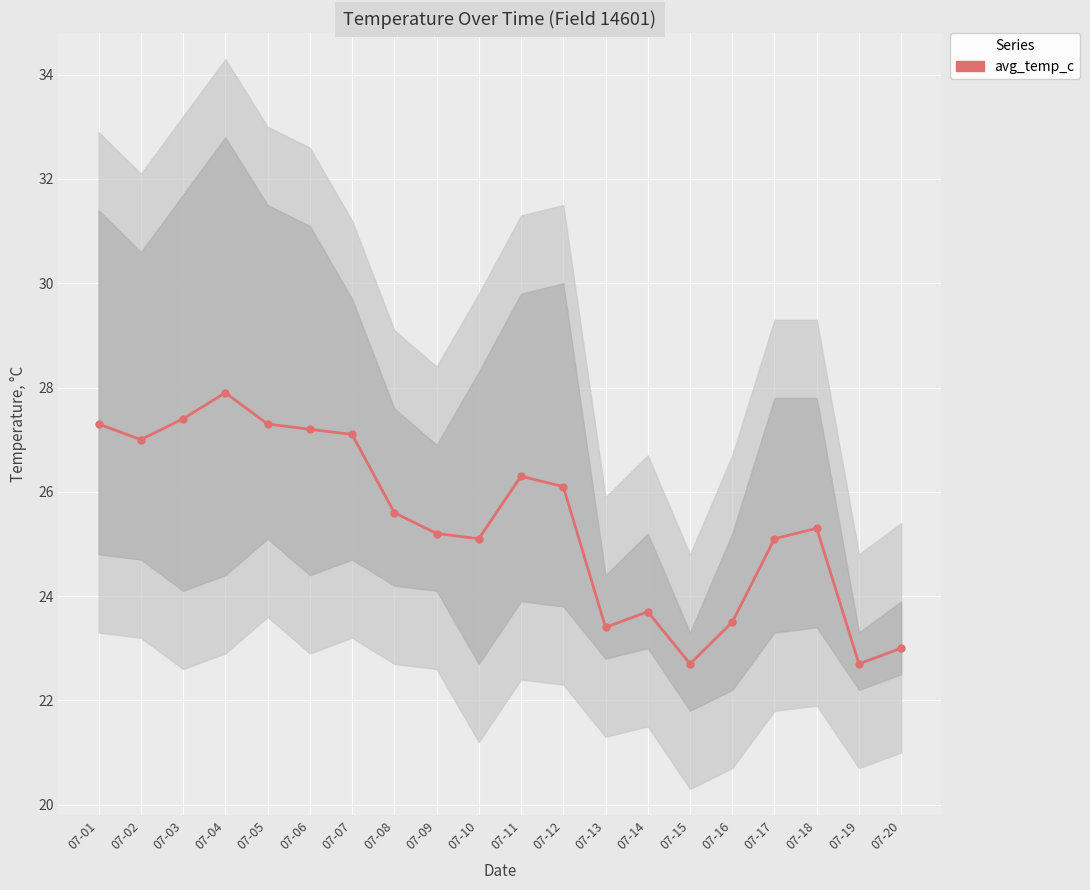

Which category has the lowest value across all series?

07-15